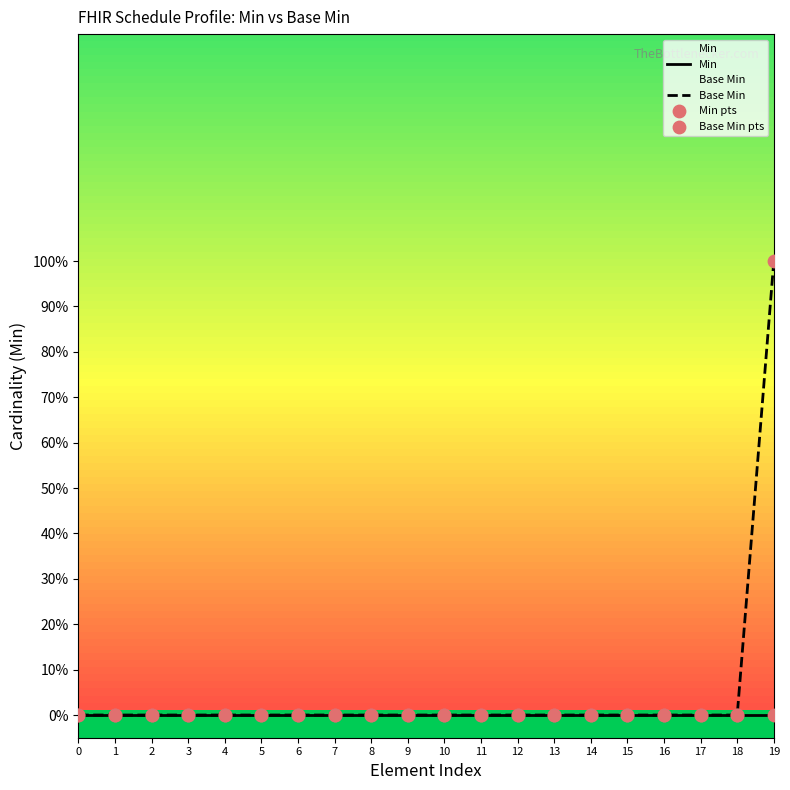

At which category is the sum across all series the highest?

19